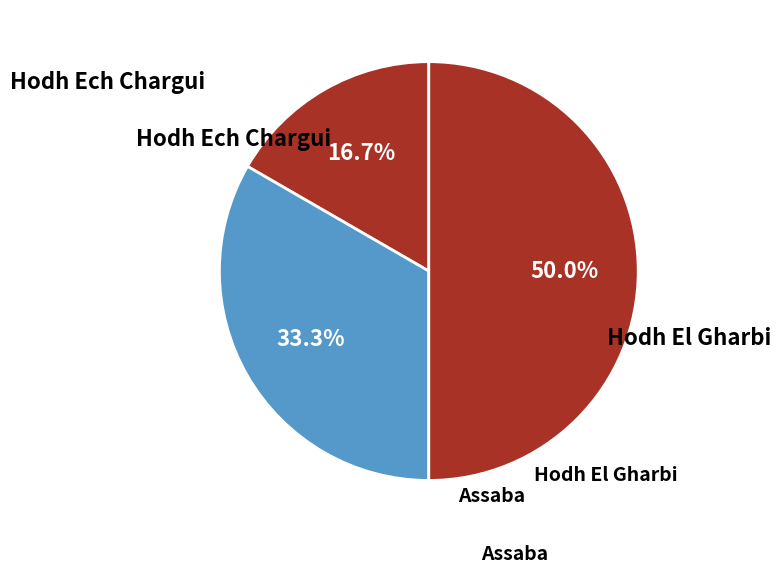

To the nearest percent, what percentage of the pie is Hodh Ech Chargui?

17%